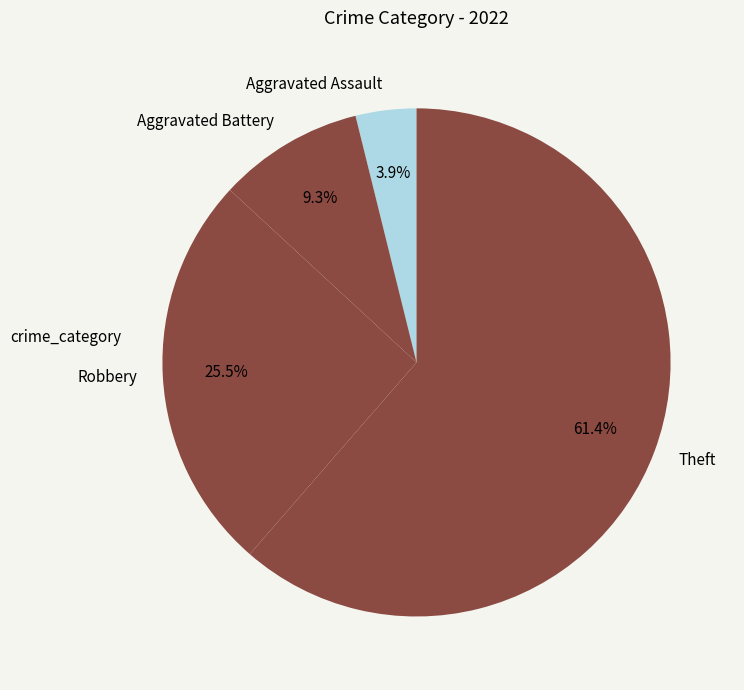

Which category has the biggest portion of the pie?

Theft